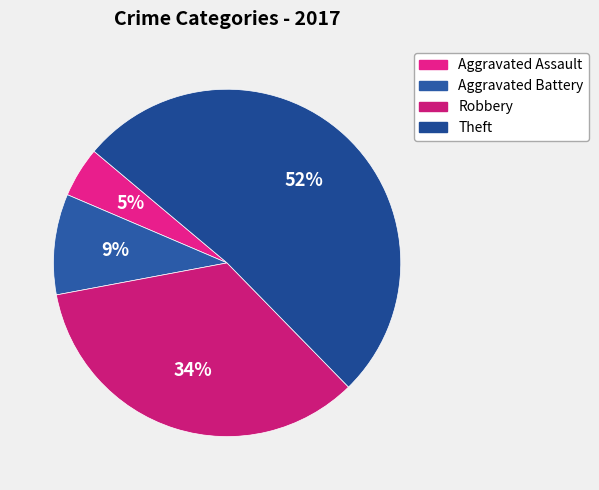

Is the sum of Aggravated Assault and Theft greater than half?

Yes